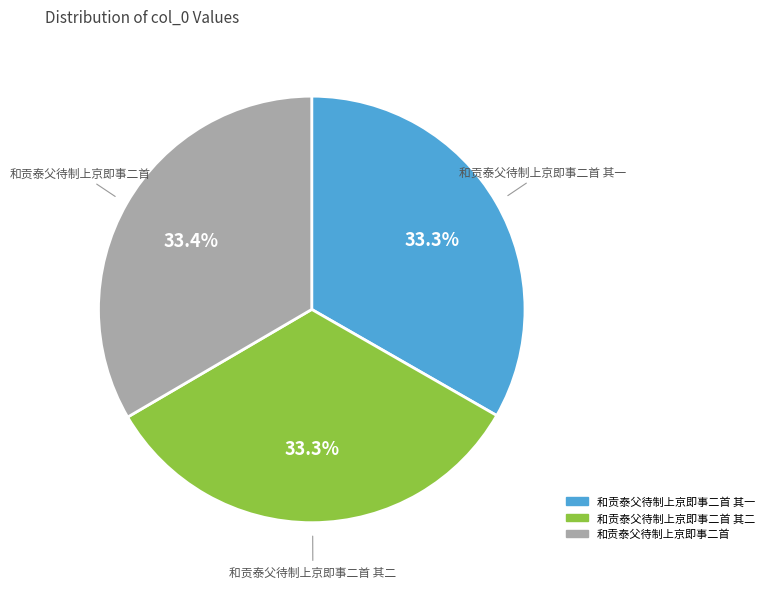

Is there a majority slice in this chart?

No